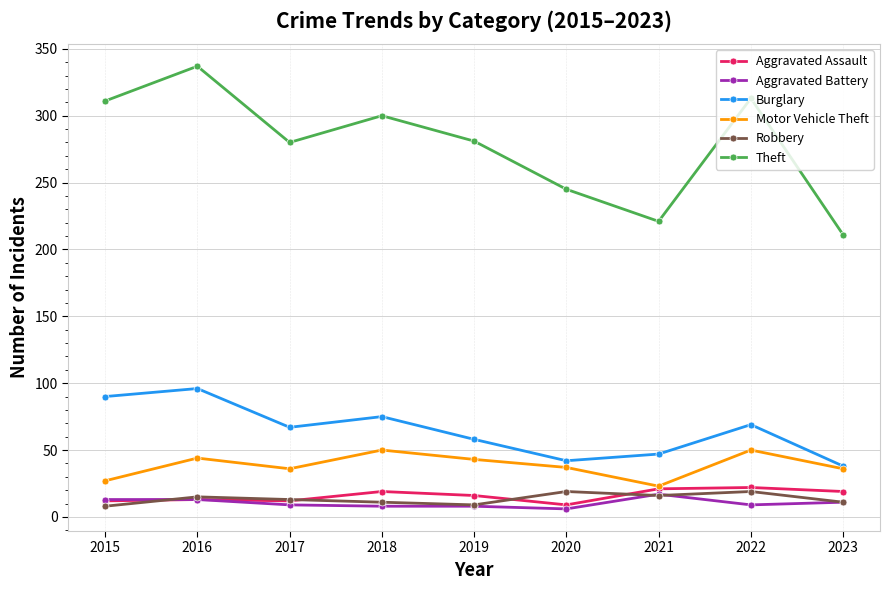

What are all the series names shown in the legend?

Aggravated Assault, Aggravated Battery, Burglary, Motor Vehicle Theft, Robbery, Theft